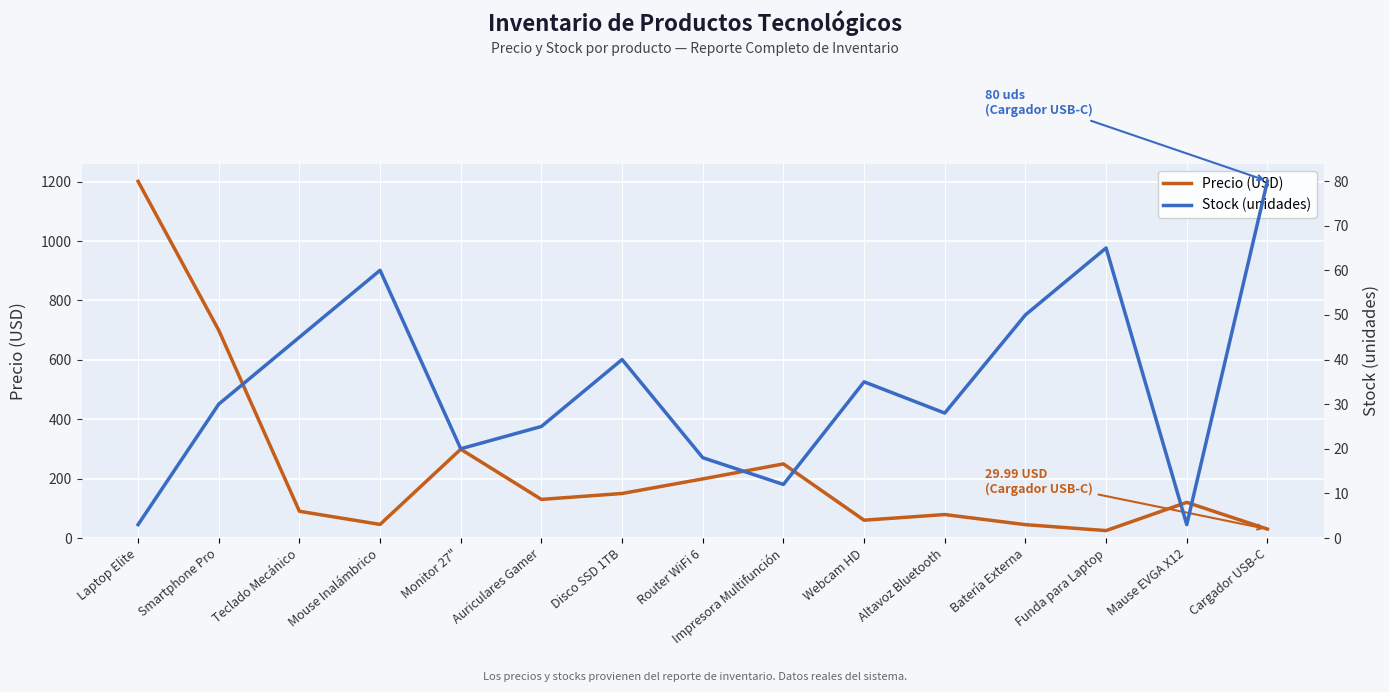

Is it true that Precio (USD) equals 249.5 at Impresora Multifunción?

True